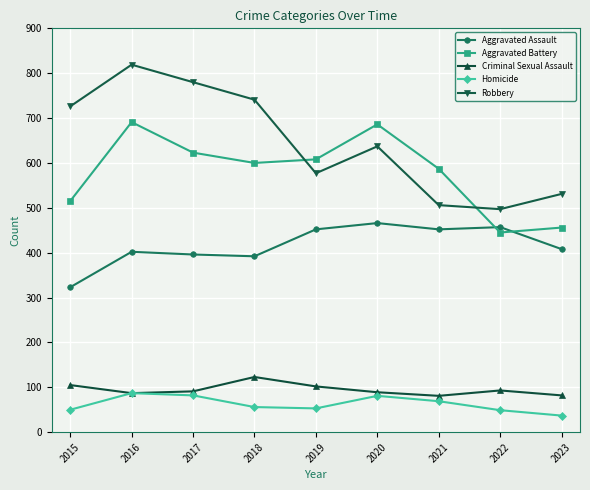

What is the difference between the second highest and minimum values in the Criminal Sexual Assault series?

24